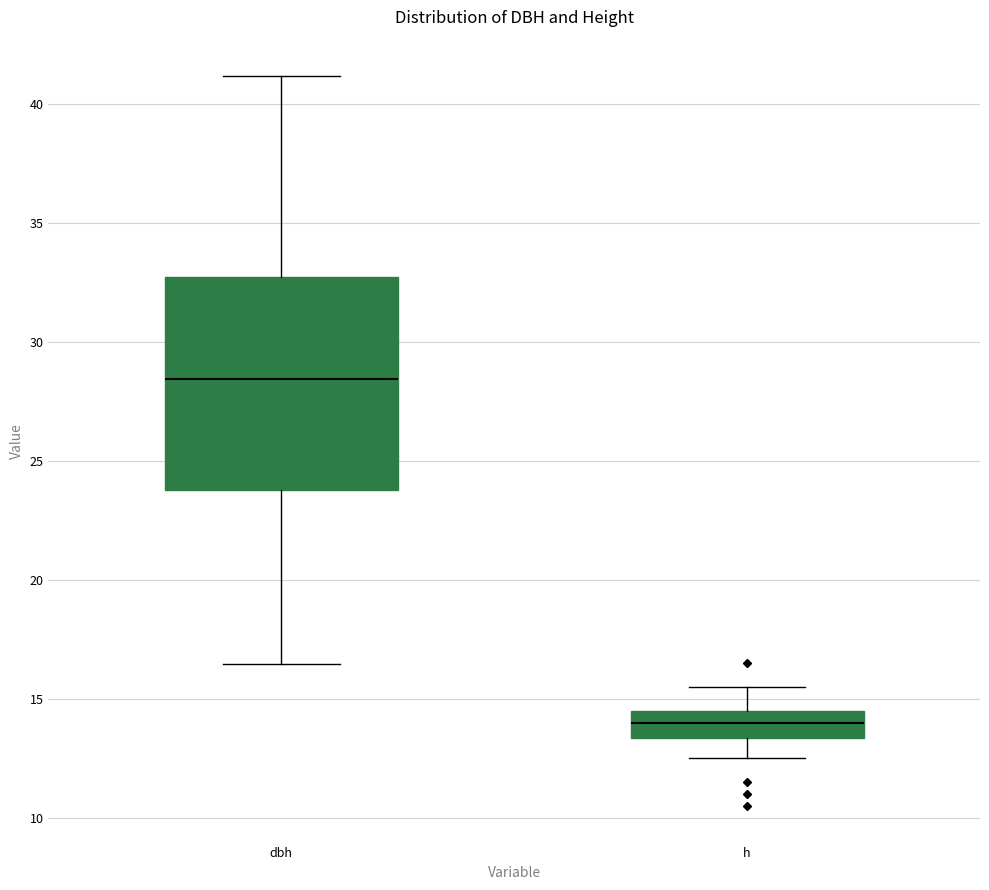

Which box's median line is the highest?

dbh